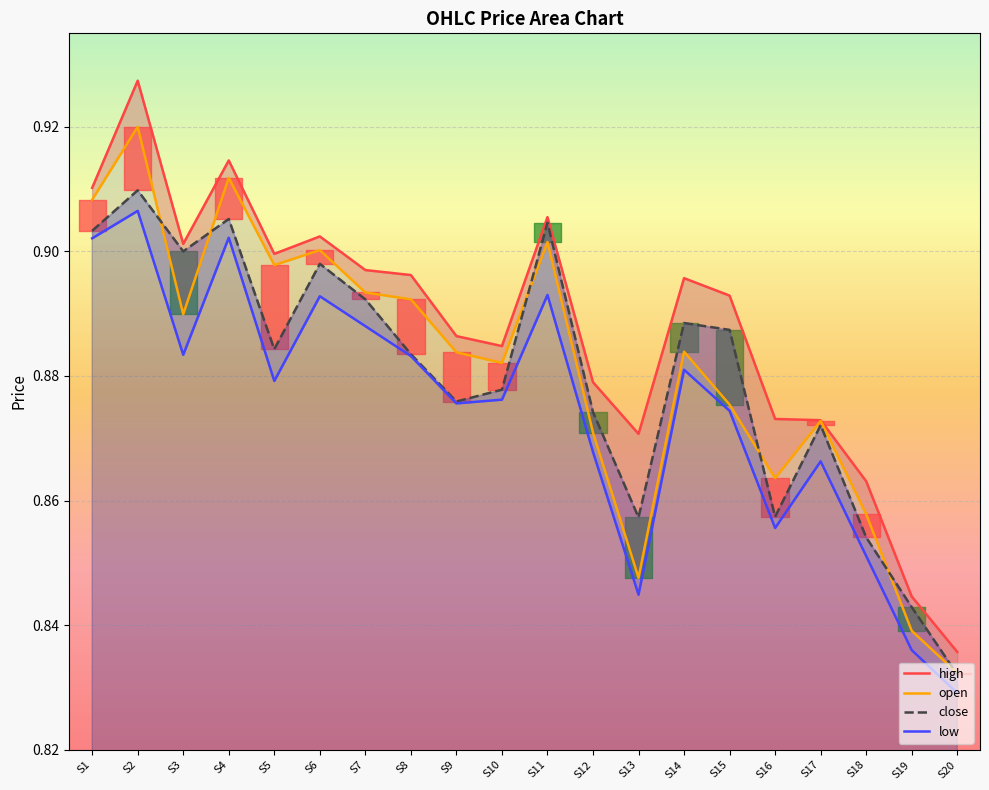

What is the sum of the low values at S16 and S8?

1.7